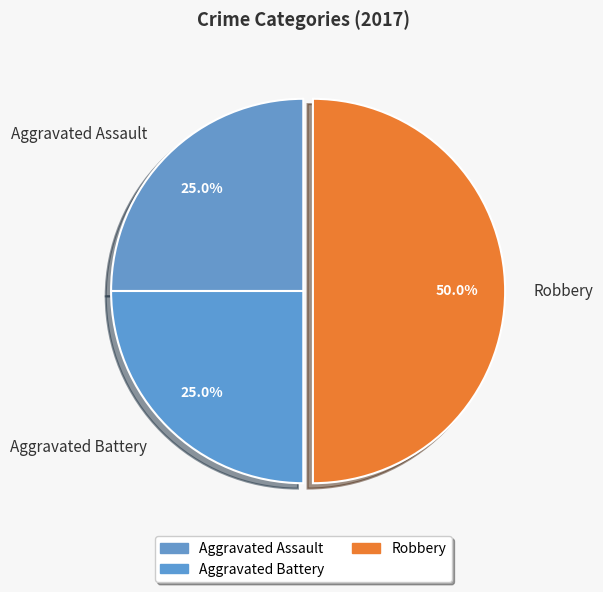

What percentage is NOT represented by Aggravated Assault?

75.0%